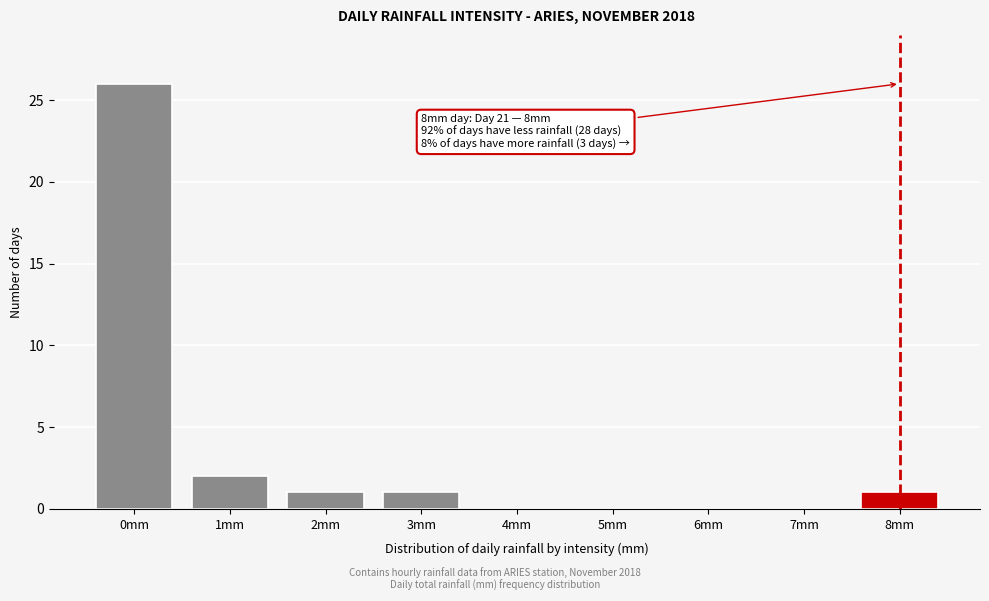

Reading left to right, extract all data points from this chart.

0mm=26	1mm=2	2mm=1	3mm=1	4mm=0	5mm=0	6mm=0	7mm=0	8mm=1